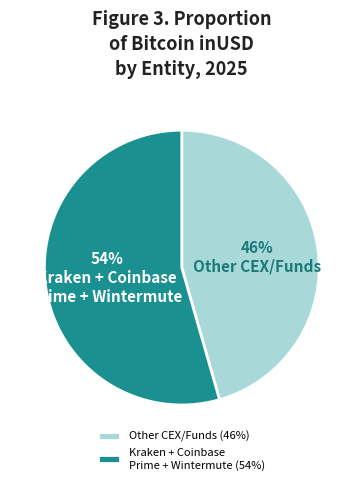

True or false: Kraken + Coinbase Prime + Wintermute (54%) accounts for 61% of the total.

False